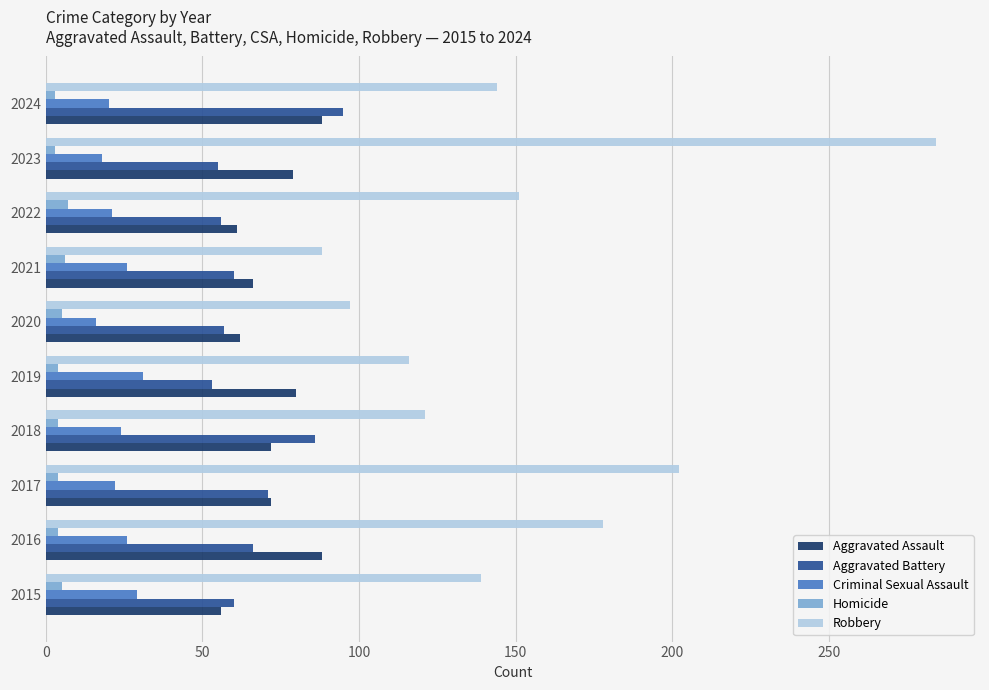

At which category is the sum across all series the highest?

2023